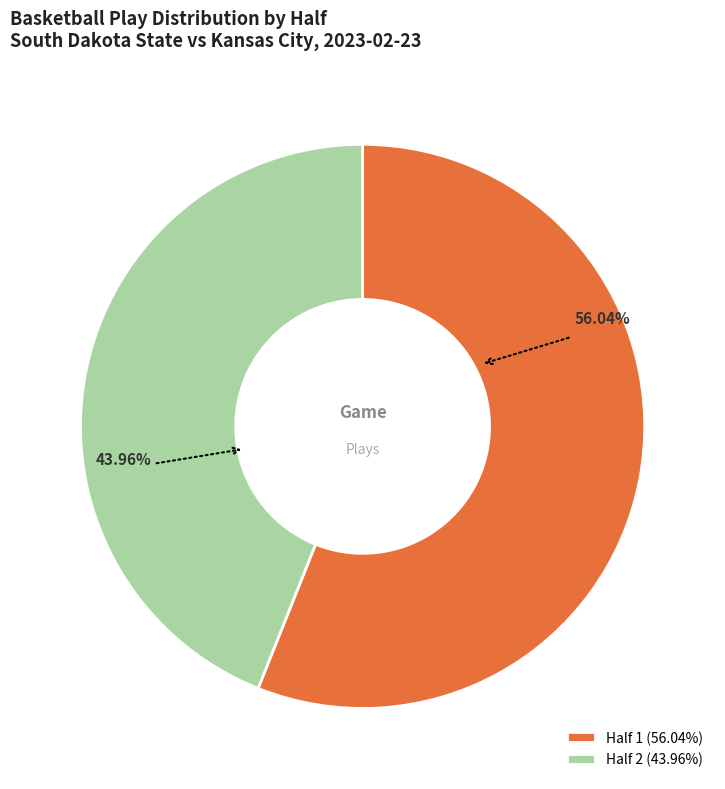

Between Half 2 and Half 1, which is larger?

Half 1